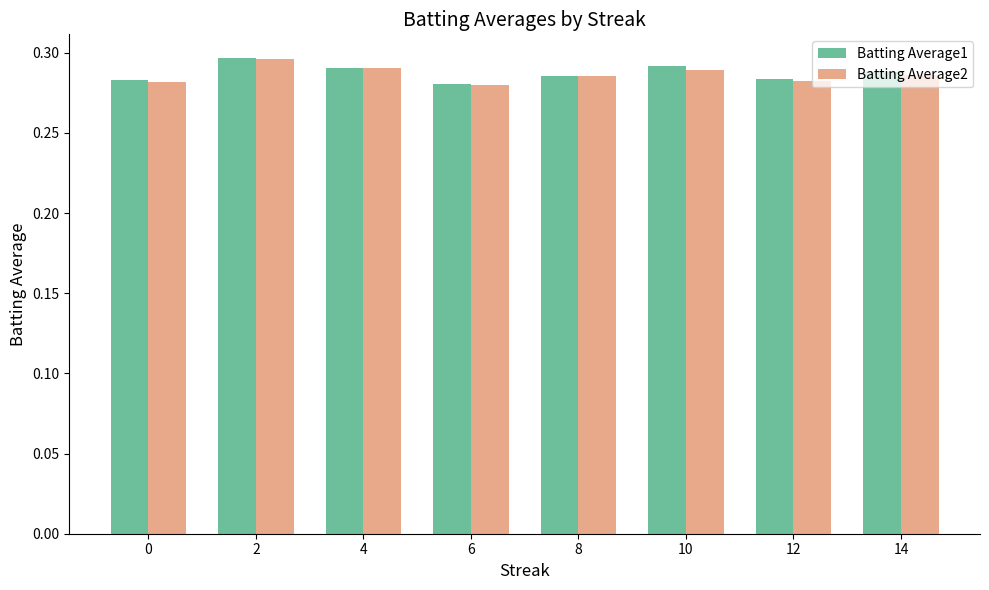

Which series changed the most between 0 and 8?

Batting Average2